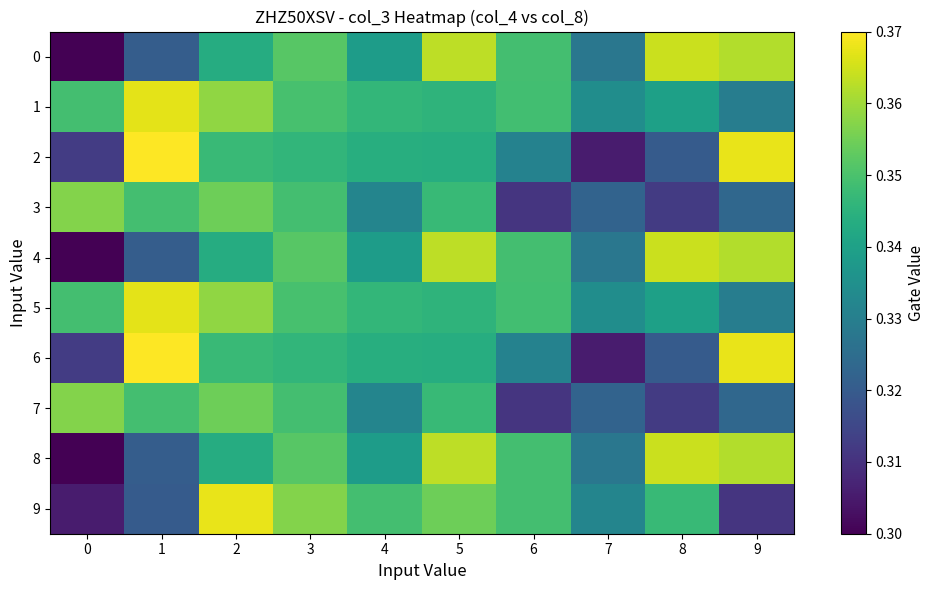

What is the smallest value displayed?

0.3